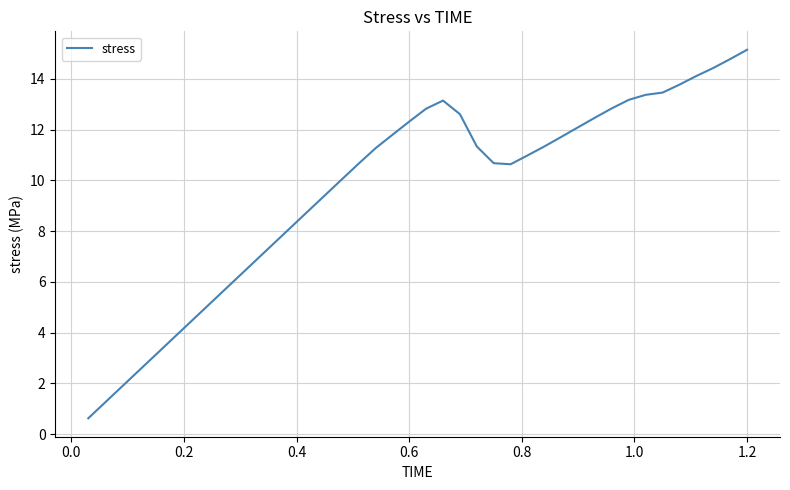

What is the greatest value displayed?

15.1